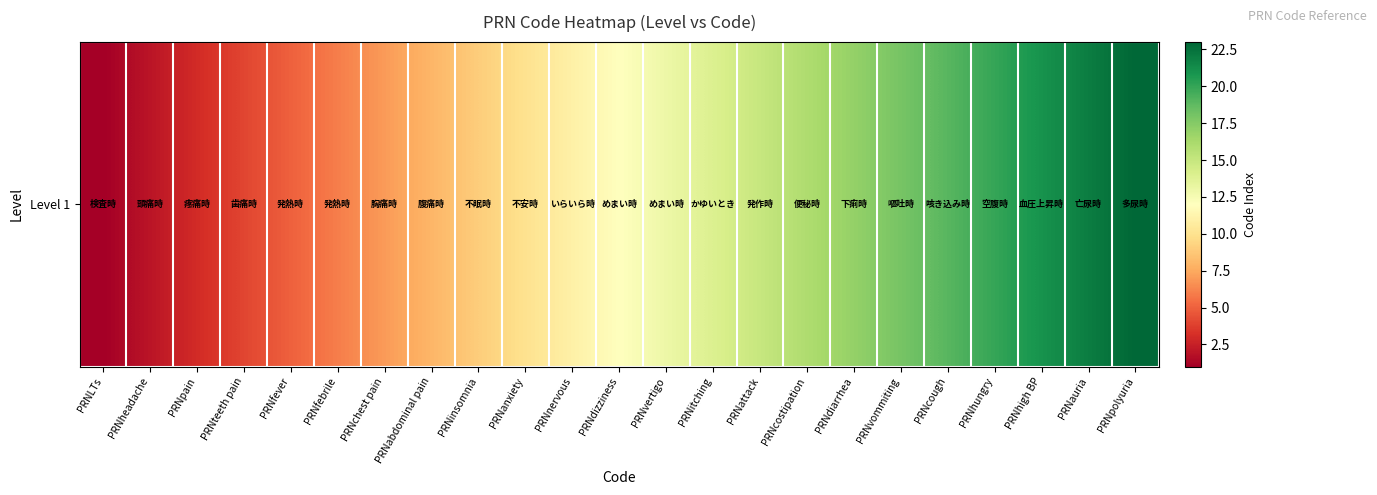

What is the average value?

12